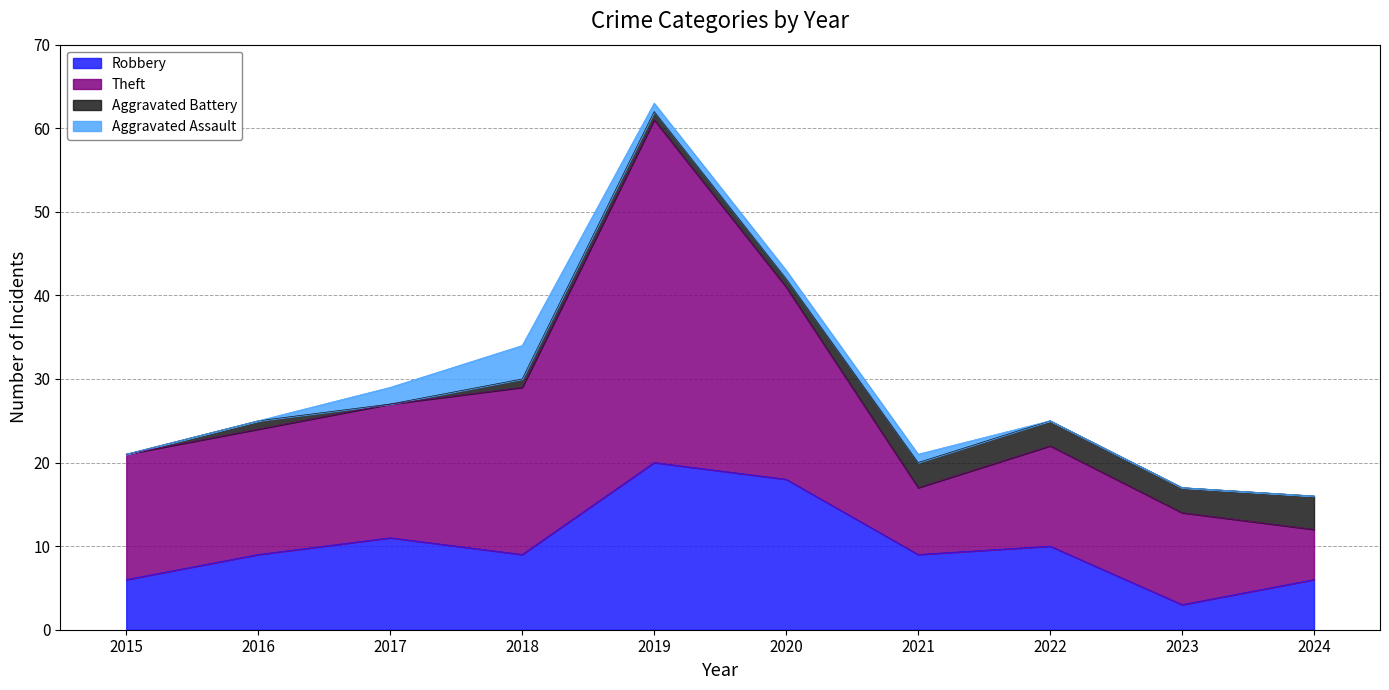

What is the spread (max minus min) of values at 2021?

8